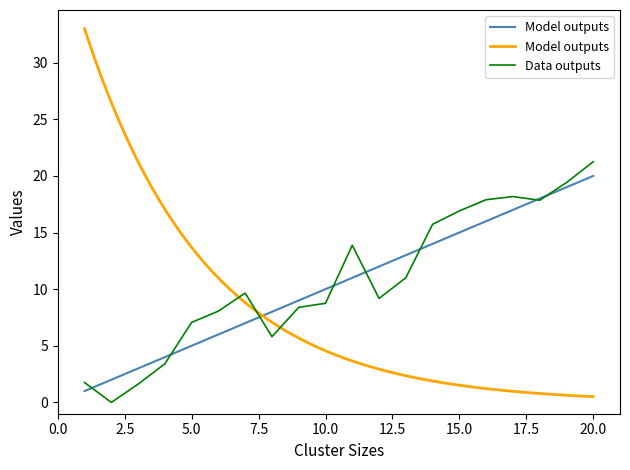

Between 20 and 18, which is larger?

20